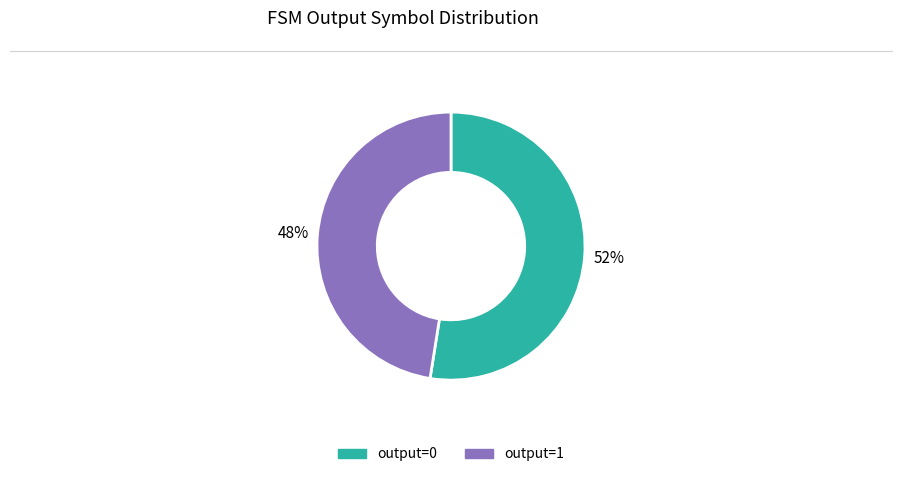

Is there any slice that represents more than half of the pie?

Yes